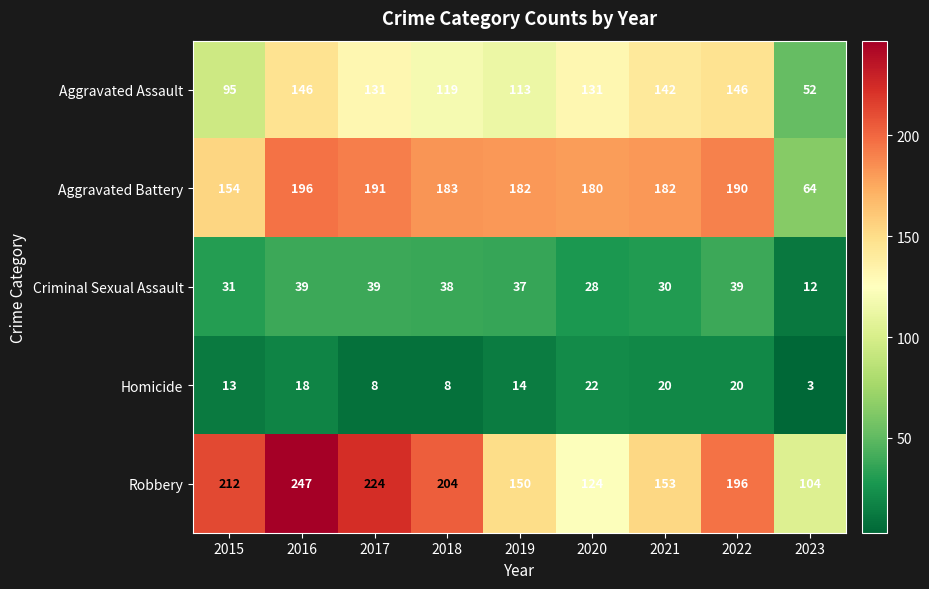

The value of Robbery at 2015 is 84. True or false?

False